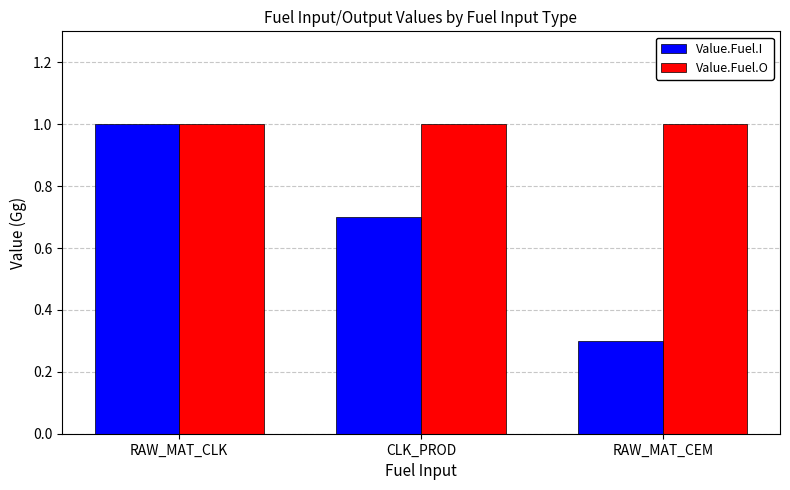

Read the Value.Fuel.I value at RAW_MAT_CLK.

1.0